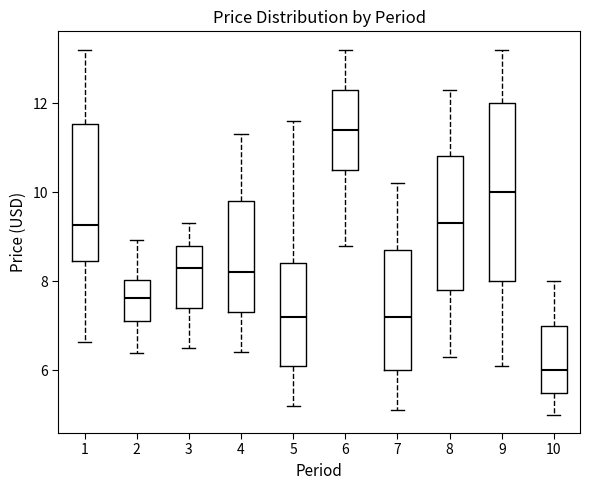

Which box is the tallest, from its lower edge to its upper edge?

9